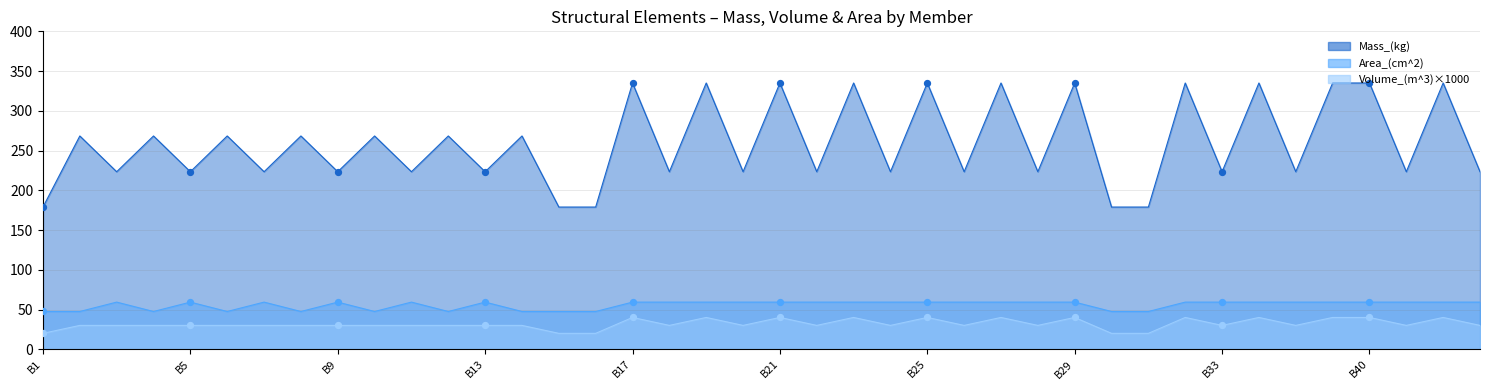

Which series contains the lowest Y value?

Volume_(m^3)